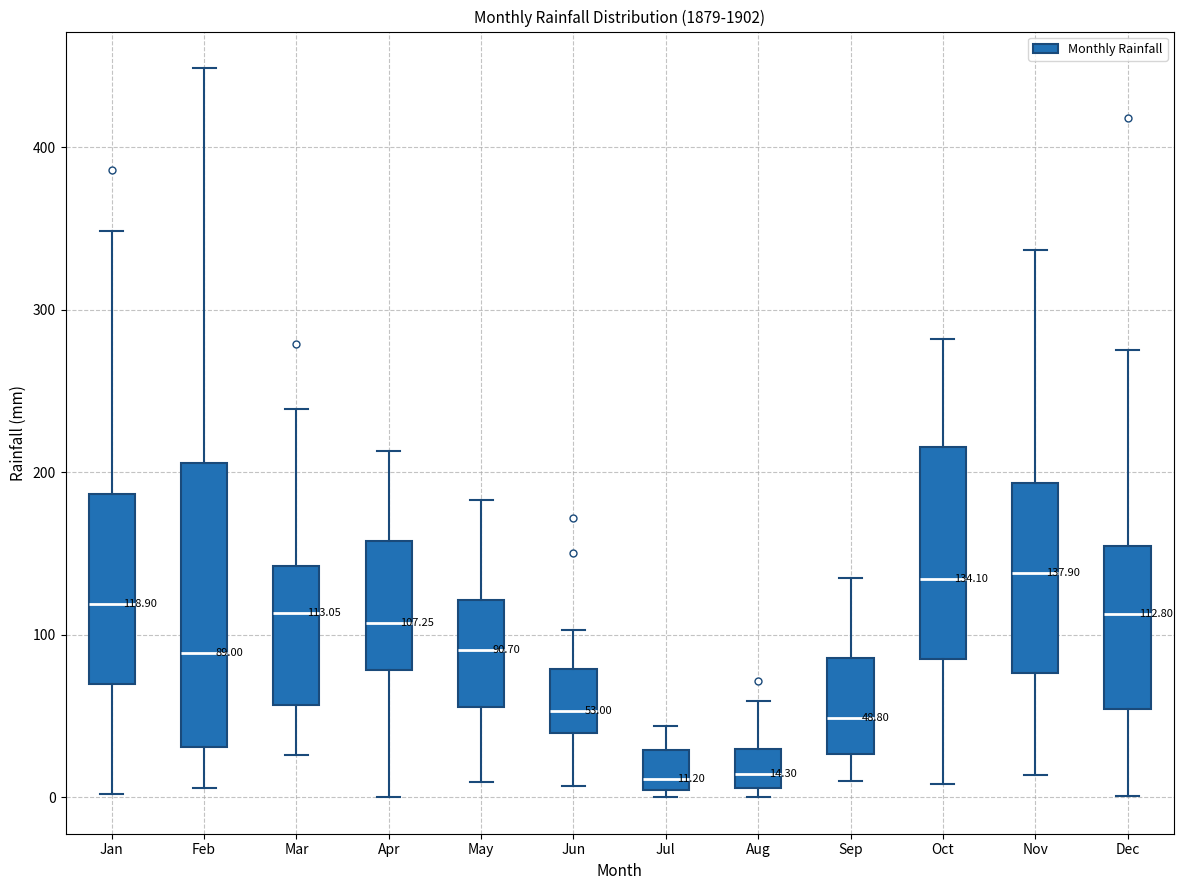

Comparing the boxes themselves (not the whiskers), which one is the tallest?

Feb